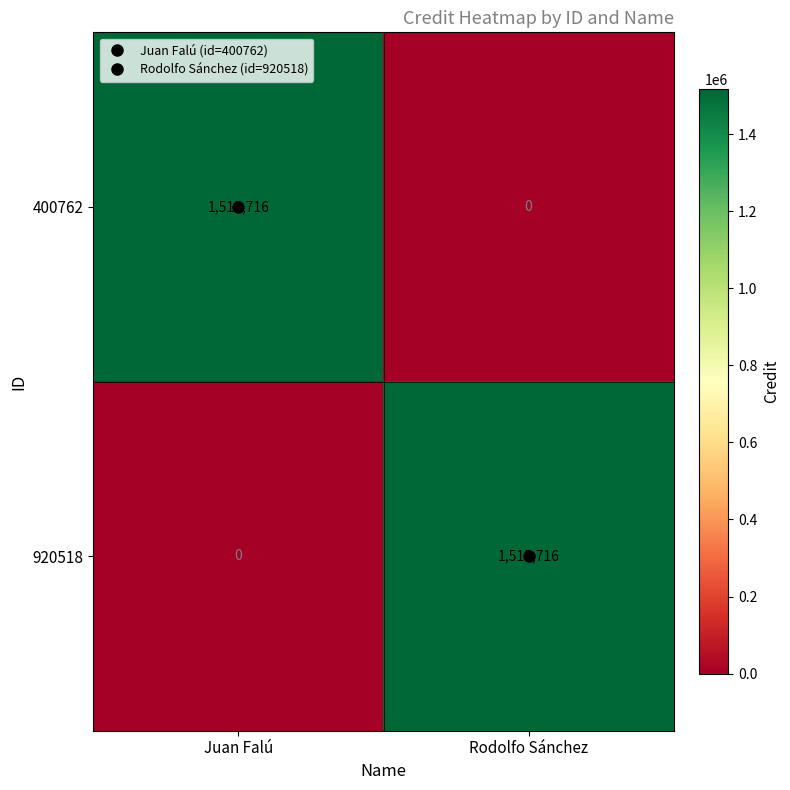

What is the maximum value shown in the chart?

1515716